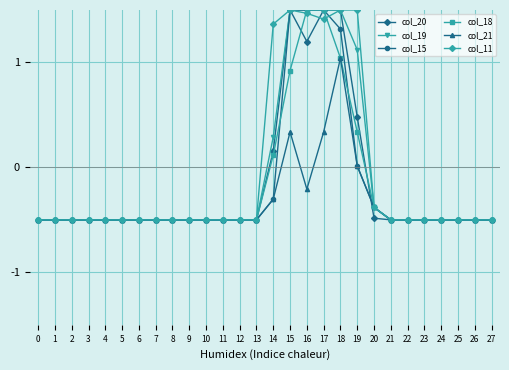

Which series changed the most between 15 and 18?

col_21